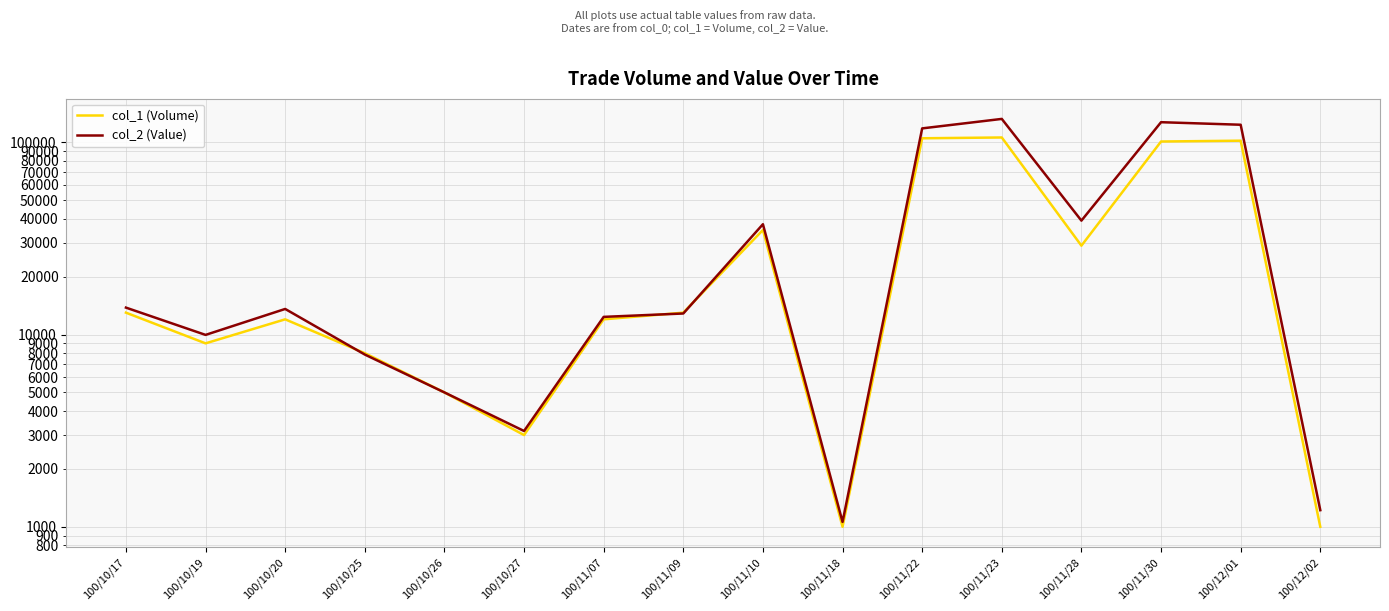

Reading left to right, extract all data points from this chart.

col_1 (Volume): 13000	9000	12000	8000	5000	3000	12000	13000	35000	1000	105000	106000	29000	101000	102000	1000
col_2 (Value): 13810	9960	13590	7870	5000	3150	12360	12870	37500	1060	118200	132410	39150	127290	123470	1220